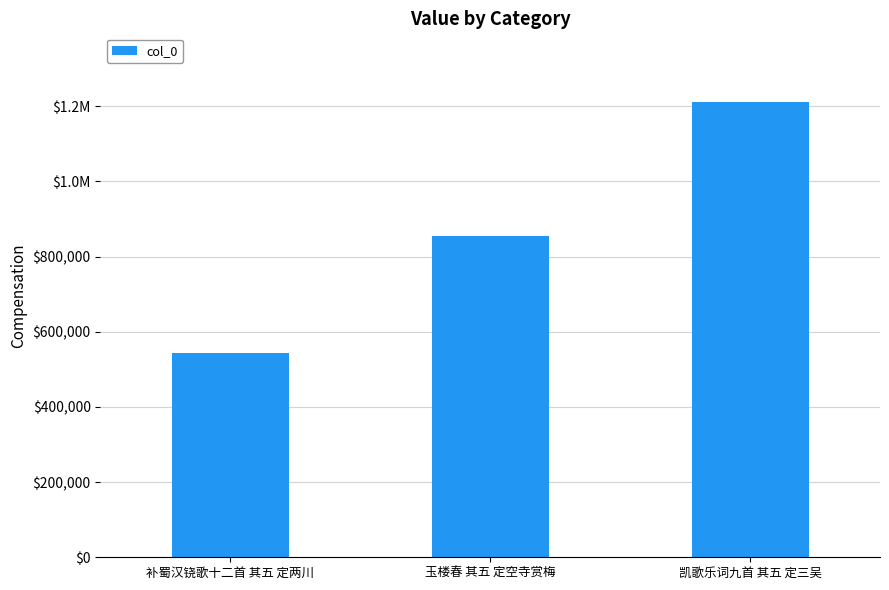

Reading left to right, transcribe all the data shown in this chart.

补蜀汉铙歌十二首 其五 定两川=542940	玉楼春 其五 定空寺赏梅=855175	凯歌乐词九首 其五 定三吴=1212187